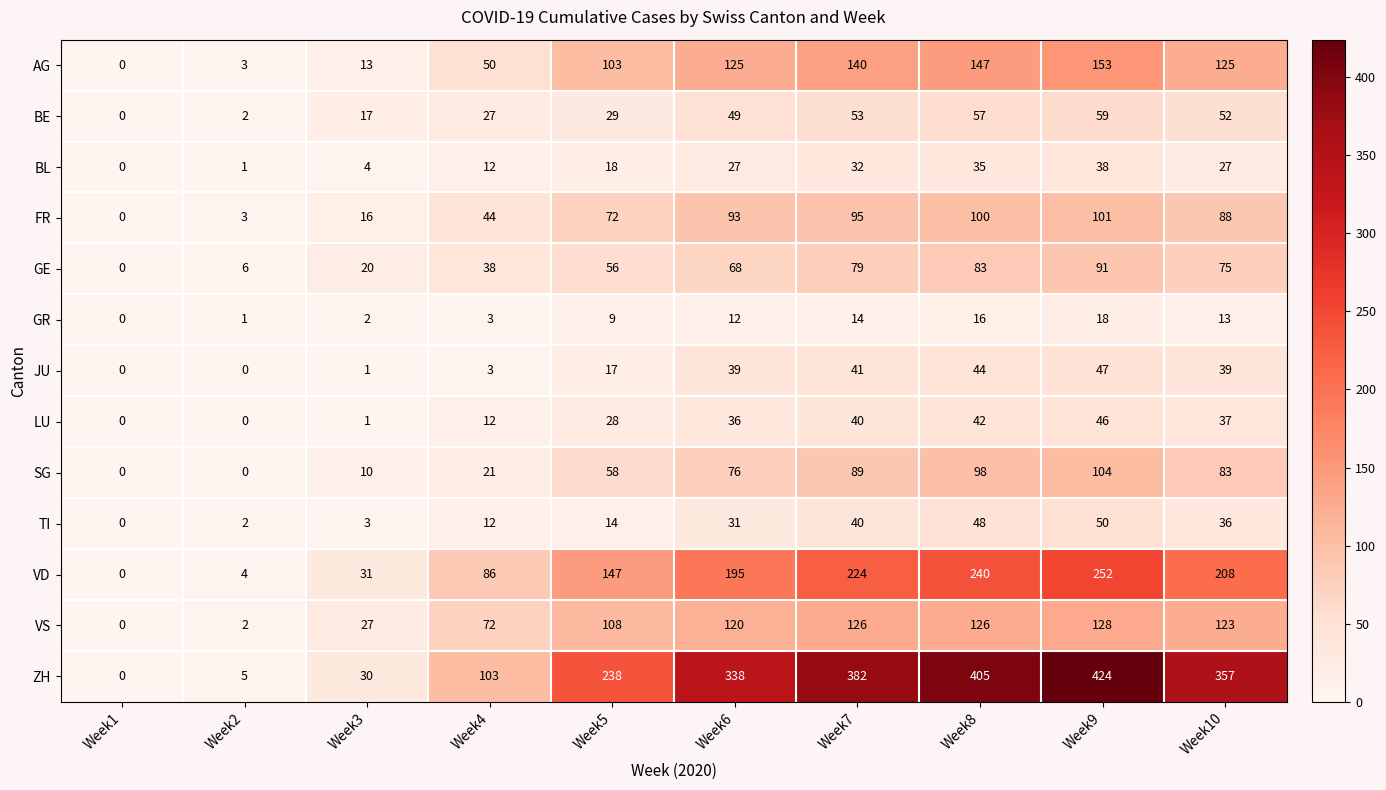

Count the number of data series in this chart.

13